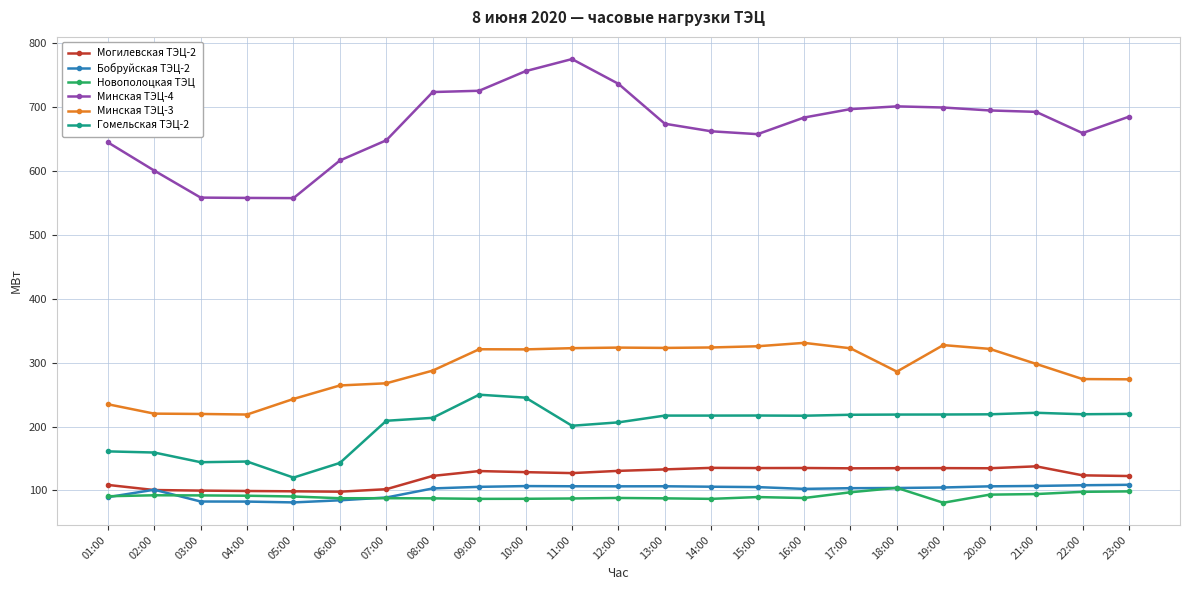

What is the spread (max minus min) of values at 10:00?

669.2